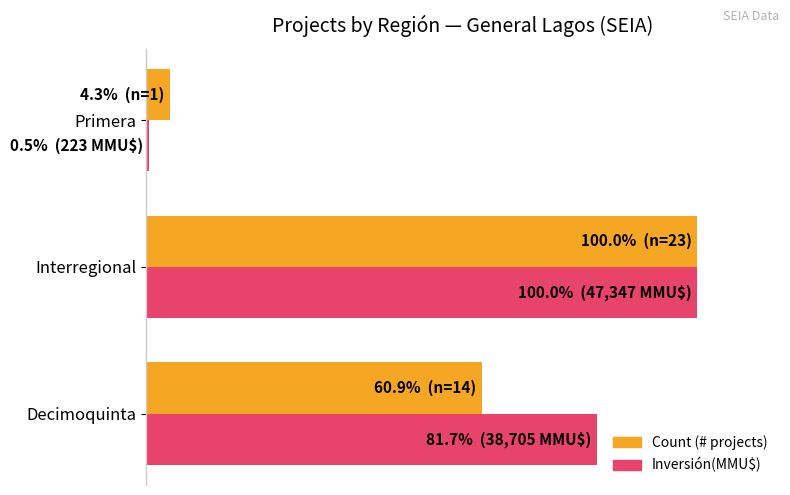

At how many categories does at least one series exceed 25?

2